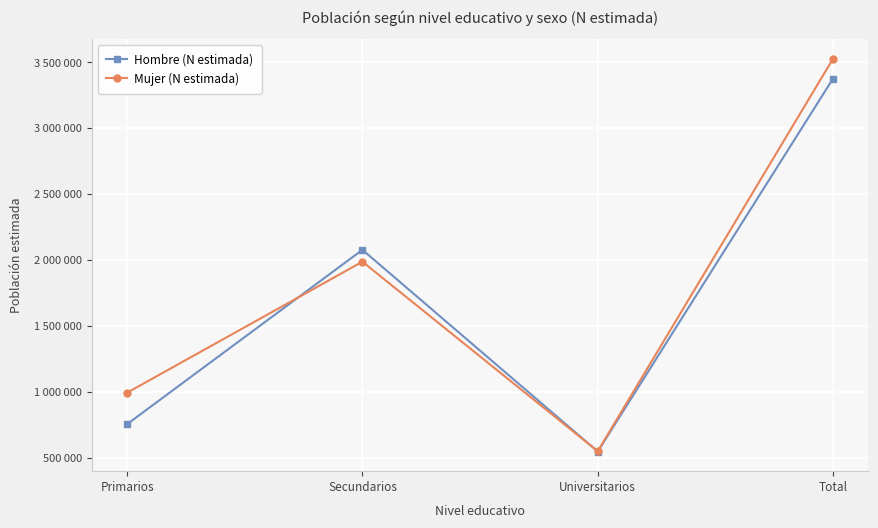

What is the maximum value for Mujer (N estimada)?

3526662